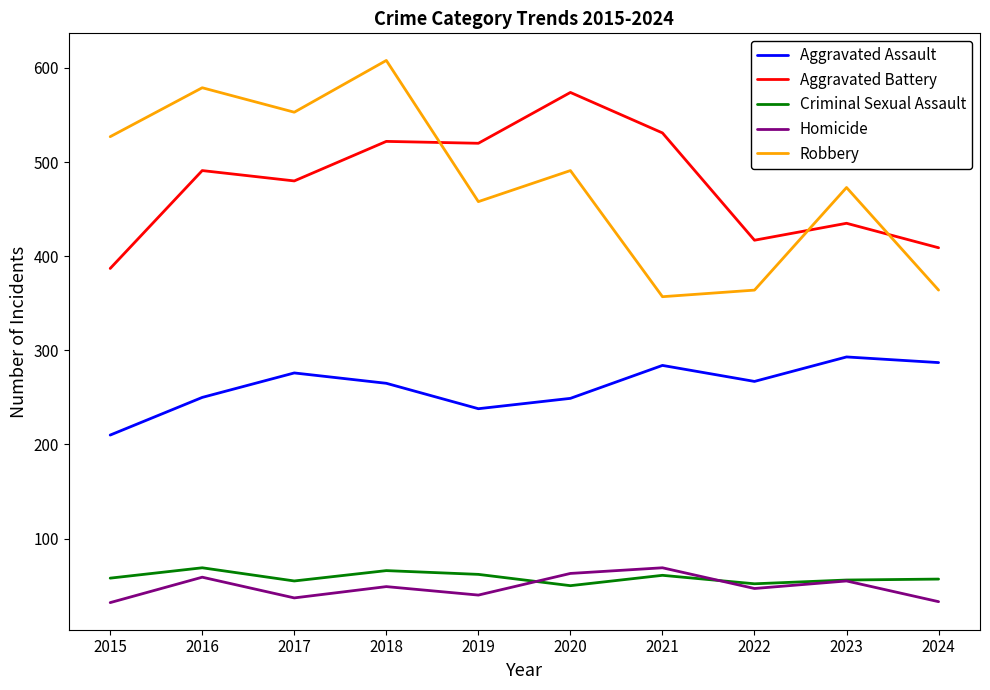

Read the Aggravated Battery value at 2020, to the nearest 50.

550